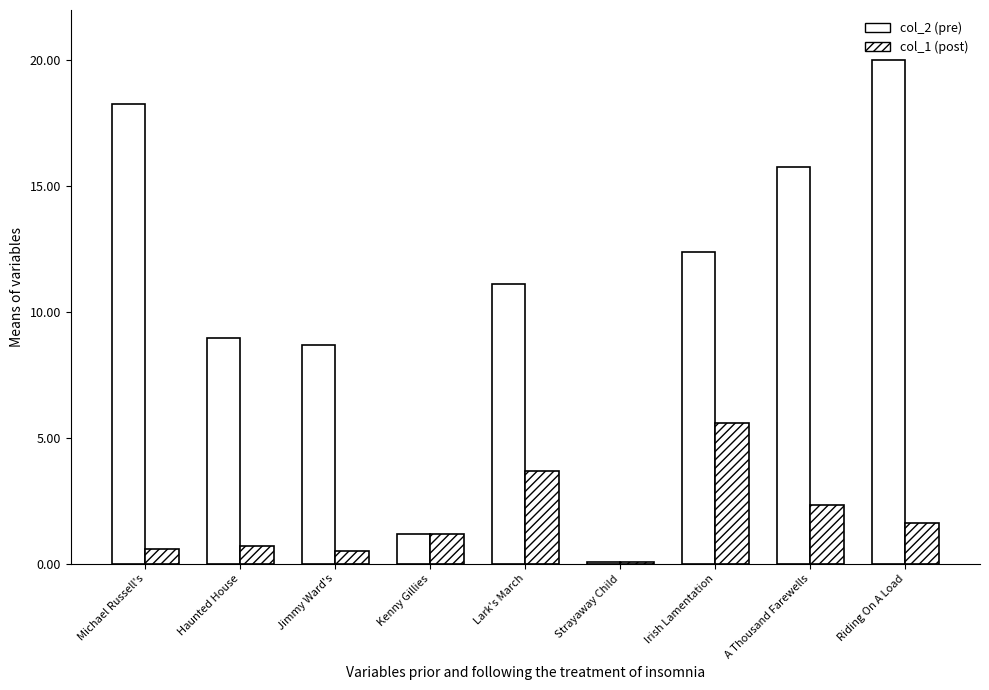

How many data points does each series have?

9